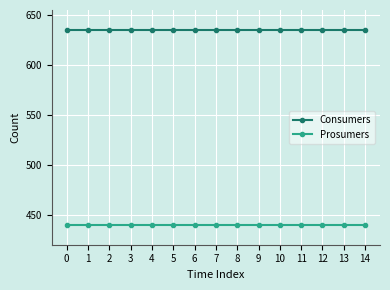

Reading left to right, list all the values displayed in this chart.

Consumers: 635	635	635	635	635	635	635	635	635	635	635	635	635	635	635
Prosumers: 440	440	440	440	440	440	440	440	440	440	440	440	440	440	440